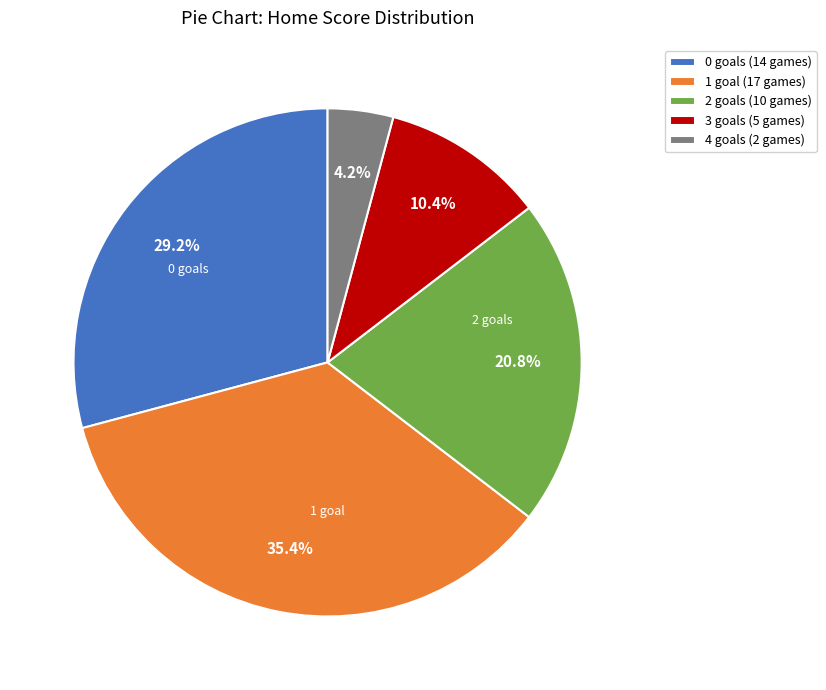

What is the total percentage of 3 and 4?

14.6%